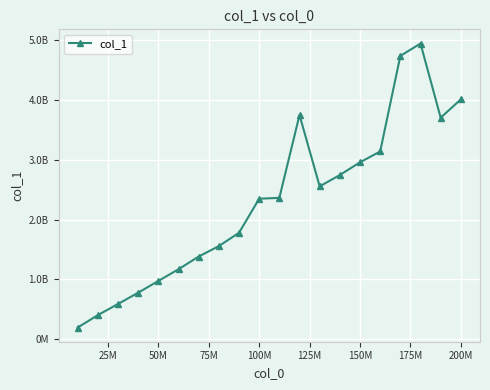

Is this an area chart (filled region under the line)?

No